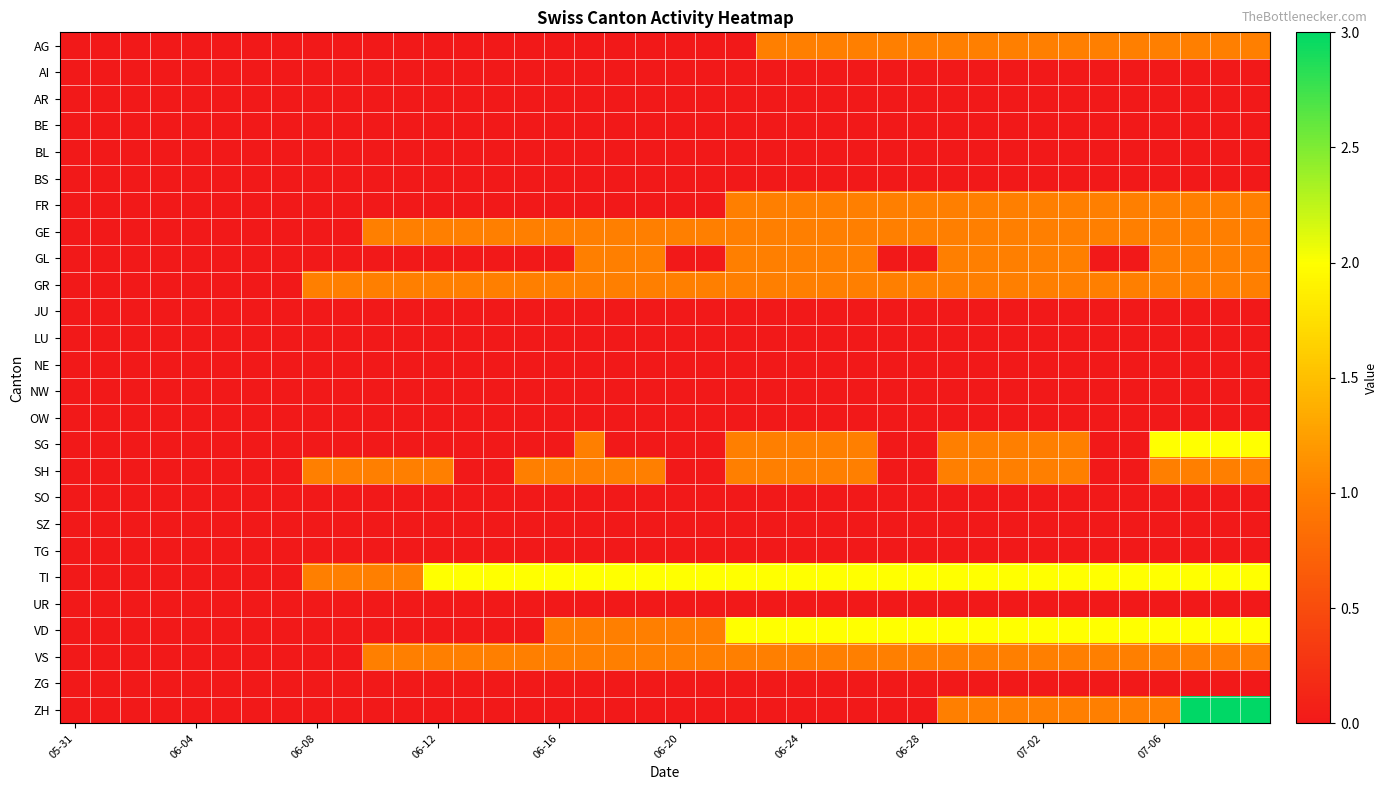

Reading left to right, list all the values displayed in this chart.

AG: 0	0	0	0	0	0	0	0	0	0	0	0	0	0	0	0	0	0	0	0	0	0	0	1	1	1	1	1	1	1	1	1	1	1	1	1	1	1	1	1
AI: 0	0	0	0	0	0	0	0	0	0	0	0	0	0	0	0	0	0	0	0	0	0	0	0	0	0	0	0	0	0	0	0	0	0	0	0	0	0	0	0
AR: 0	0	0	0	0	0	0	0	0	0	0	0	0	0	0	0	0	0	0	0	0	0	0	0	0	0	0	0	0	0	0	0	0	0	0	0	0	0	0	0
BE: 0	0	0	0	0	0	0	0	0	0	0	0	0	0	0	0	0	0	0	0	0	0	0	0	0	0	0	0	0	0	0	0	0	0	0	0	0	0	0	0
BL: 0	0	0	0	0	0	0	0	0	0	0	0	0	0	0	0	0	0	0	0	0	0	0	0	0	0	0	0	0	0	0	0	0	0	0	0	0	0	0	0
BS: 0	0	0	0	0	0	0	0	0	0	0	0	0	0	0	0	0	0	0	0	0	0	0	0	0	0	0	0	0	0	0	0	0	0	0	0	0	0	0	0
FR: 0	0	0	0	0	0	0	0	0	0	0	0	0	0	0	0	0	0	0	0	0	0	1	1	1	1	1	1	1	1	1	1	1	1	1	1	1	1	1	1
GE: 0	0	0	0	0	0	0	0	0	0	1	1	1	1	1	1	1	1	1	1	1	1	1	1	1	1	1	1	1	1	1	1	1	1	1	1	1	1	1	1
GL: 0	0	0	0	0	0	0	0	0	0	0	0	0	0	0	0	0	1	1	1	0	0	1	1	1	1	1	0	0	1	1	1	1	1	0	0	1	1	1	1
GR: 0	0	0	0	0	0	0	0	1	1	1	1	1	1	1	1	1	1	1	1	1	1	1	1	1	1	1	1	1	1	1	1	1	1	1	1	1	1	1	1
JU: 0	0	0	0	0	0	0	0	0	0	0	0	0	0	0	0	0	0	0	0	0	0	0	0	0	0	0	0	0	0	0	0	0	0	0	0	0	0	0	0
LU: 0	0	0	0	0	0	0	0	0	0	0	0	0	0	0	0	0	0	0	0	0	0	0	0	0	0	0	0	0	0	0	0	0	0	0	0	0	0	0	0
NE: 0	0	0	0	0	0	0	0	0	0	0	0	0	0	0	0	0	0	0	0	0	0	0	0	0	0	0	0	0	0	0	0	0	0	0	0	0	0	0	0
NW: 0	0	0	0	0	0	0	0	0	0	0	0	0	0	0	0	0	0	0	0	0	0	0	0	0	0	0	0	0	0	0	0	0	0	0	0	0	0	0	0
OW: 0	0	0	0	0	0	0	0	0	0	0	0	0	0	0	0	0	0	0	0	0	0	0	0	0	0	0	0	0	0	0	0	0	0	0	0	0	0	0	0
SG: 0	0	0	0	0	0	0	0	0	0	0	0	0	0	0	0	0	1	0	0	0	0	1	1	1	1	1	0	0	1	1	1	1	1	0	0	2	2	2	2
SH: 0	0	0	0	0	0	0	0	1	1	1	1	1	0	0	1	1	1	1	1	0	0	1	1	1	1	1	0	0	1	1	1	1	1	0	0	1	1	1	1
SO: 0	0	0	0	0	0	0	0	0	0	0	0	0	0	0	0	0	0	0	0	0	0	0	0	0	0	0	0	0	0	0	0	0	0	0	0	0	0	0	0
SZ: 0	0	0	0	0	0	0	0	0	0	0	0	0	0	0	0	0	0	0	0	0	0	0	0	0	0	0	0	0	0	0	0	0	0	0	0	0	0	0	0
TG: 0	0	0	0	0	0	0	0	0	0	0	0	0	0	0	0	0	0	0	0	0	0	0	0	0	0	0	0	0	0	0	0	0	0	0	0	0	0	0	0
TI: 0	0	0	0	0	0	0	0	1	1	1	1	2	2	2	2	2	2	2	2	2	2	2	2	2	2	2	2	2	2	2	2	2	2	2	2	2	2	2	2
UR: 0	0	0	0	0	0	0	0	0	0	0	0	0	0	0	0	0	0	0	0	0	0	0	0	0	0	0	0	0	0	0	0	0	0	0	0	0	0	0	0
VD: 0	0	0	0	0	0	0	0	0	0	0	0	0	0	0	0	1	1	1	1	1	1	2	2	2	2	2	2	2	2	2	2	2	2	2	2	2	2	2	2
VS: 0	0	0	0	0	0	0	0	0	0	1	1	1	1	1	1	1	1	1	1	1	1	1	1	1	1	1	1	1	1	1	1	1	1	1	1	1	1	1	1
ZG: 0	0	0	0	0	0	0	0	0	0	0	0	0	0	0	0	0	0	0	0	0	0	0	0	0	0	0	0	0	0	0	0	0	0	0	0	0	0	0	0
ZH: 0	0	0	0	0	0	0	0	0	0	0	0	0	0	0	0	0	0	0	0	0	0	0	0	0	0	0	0	0	1	1	1	1	1	1	1	1	3	3	3